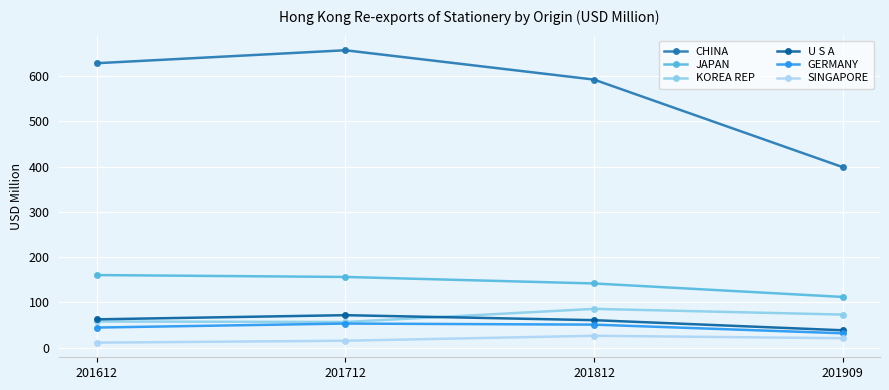

True or false: GERMANY has more than 0 interior local peaks.

True